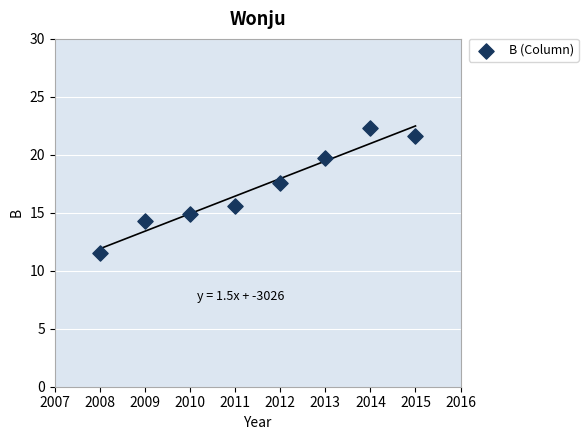

What Y value in the scatter plot is closest to 16?

15.6